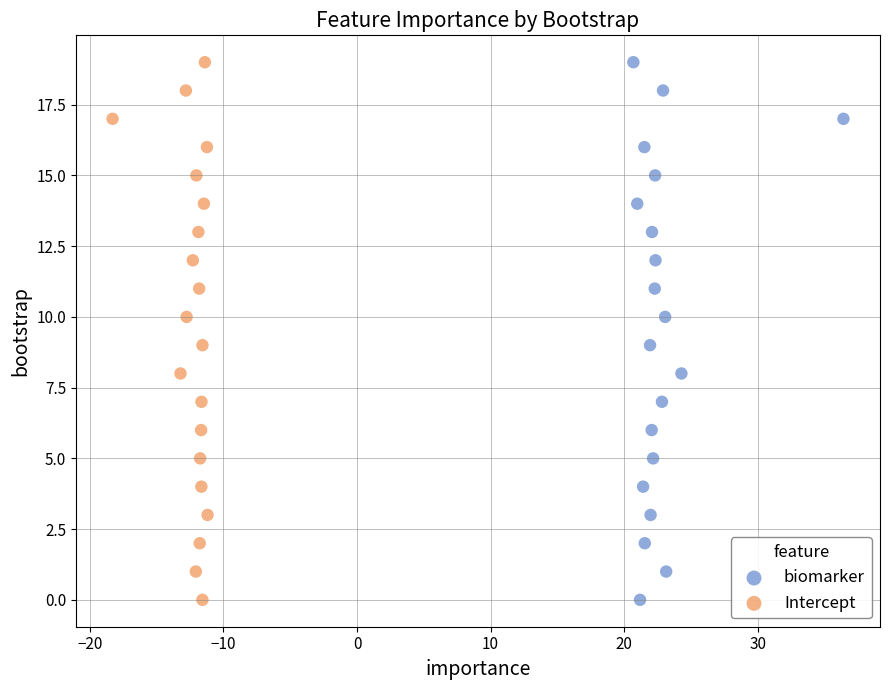

What are all the series names shown in the legend?

biomarker, Intercept